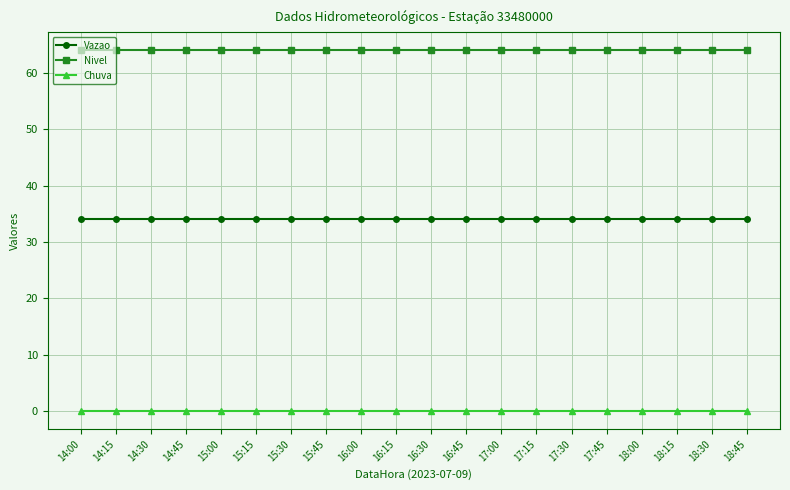

The Vazao series shows 34.1 at 17:00. True or false?

True